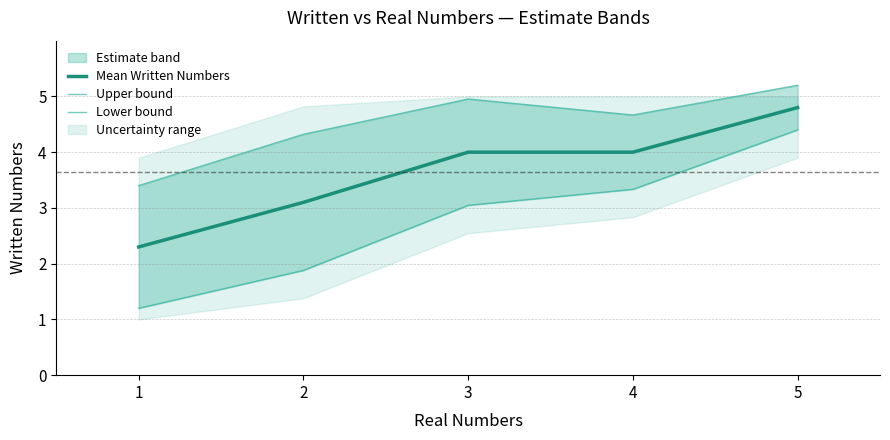

List the labels in order of Lower bound value, largest first.

5, 4, 3, 2, 1